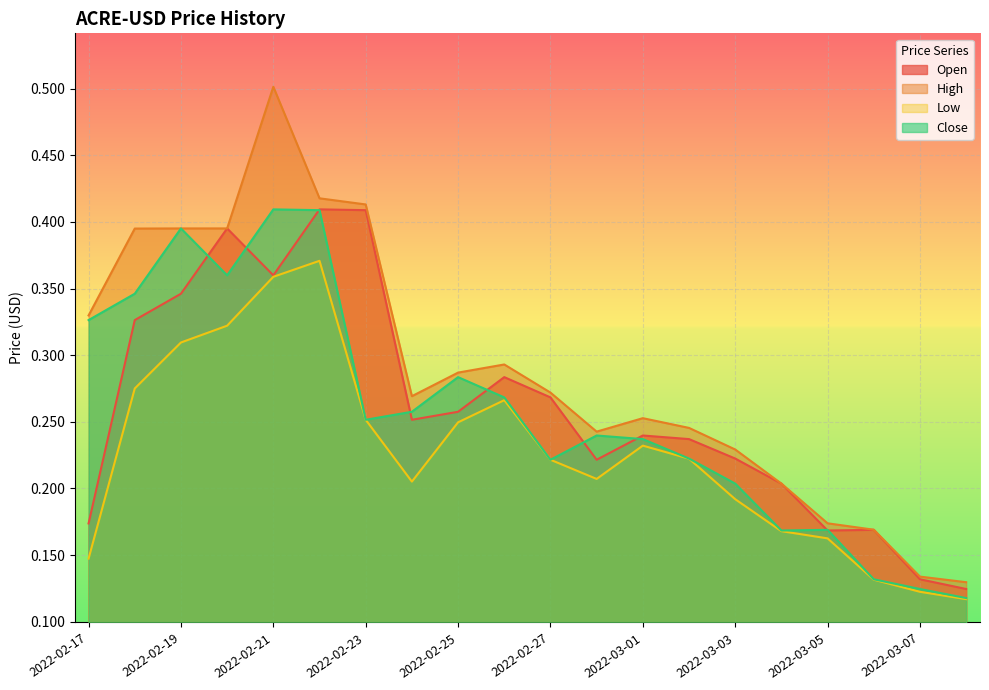

True or false: Low and High intersect in this chart.

False